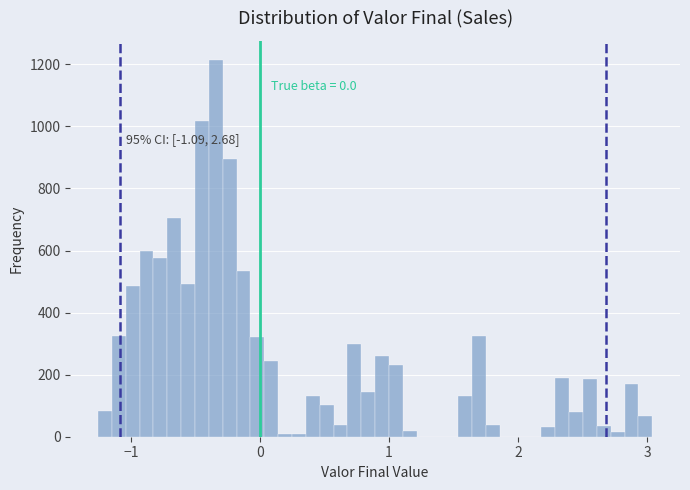

Around what value on the x-axis is the tallest bar? Give the approximate position of its centre, as read against the axis.

-0.3